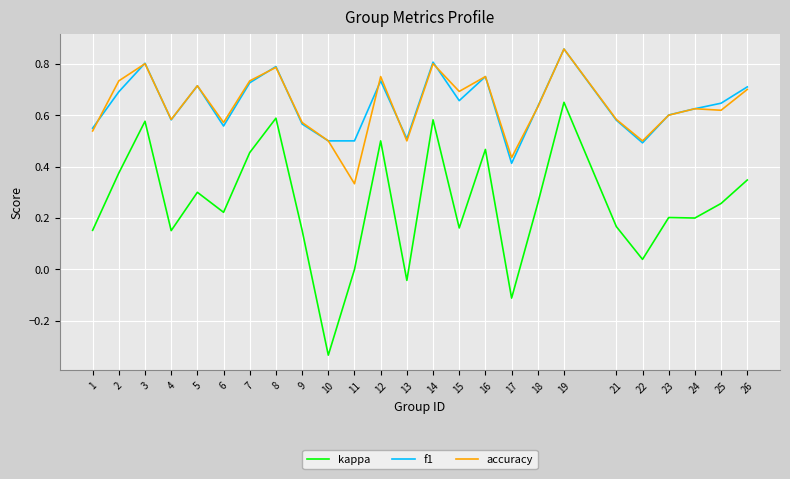

True or false: f1 and kappa intersect in this chart.

False